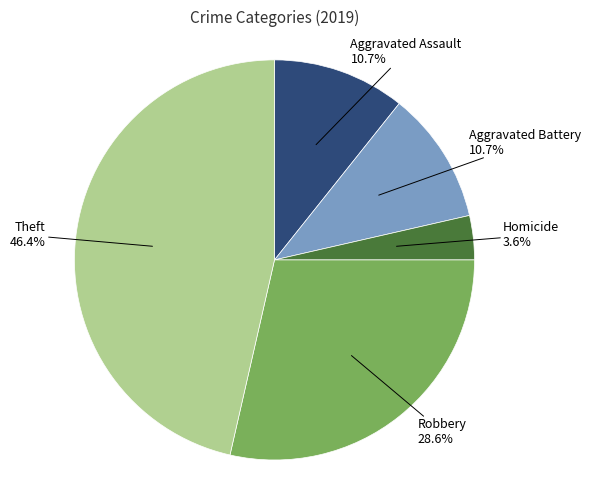

Combined, what portion of the pie is Robbery and Aggravated Battery?

39.3%